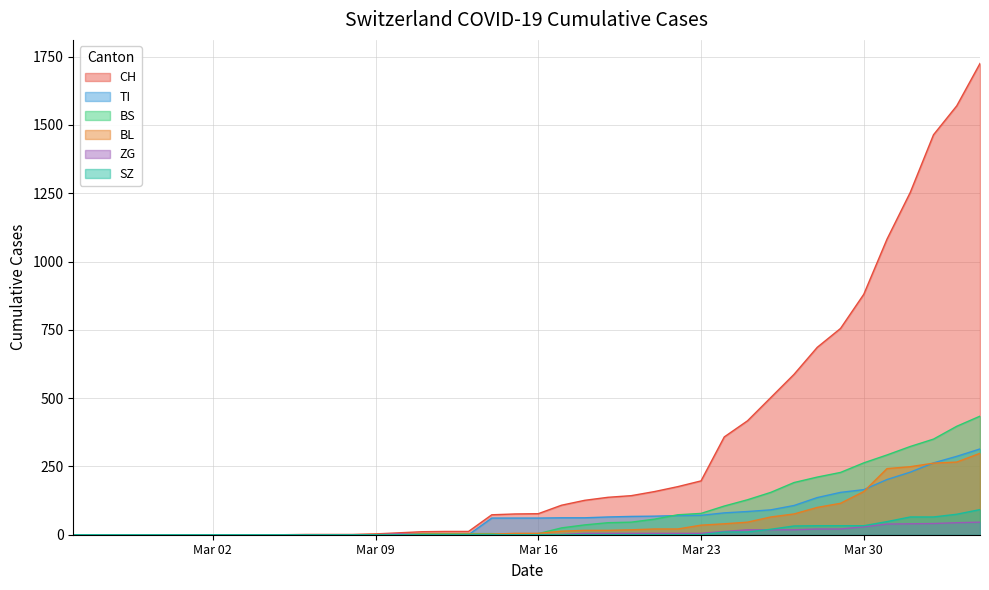

How many distinct data groups are displayed?

6